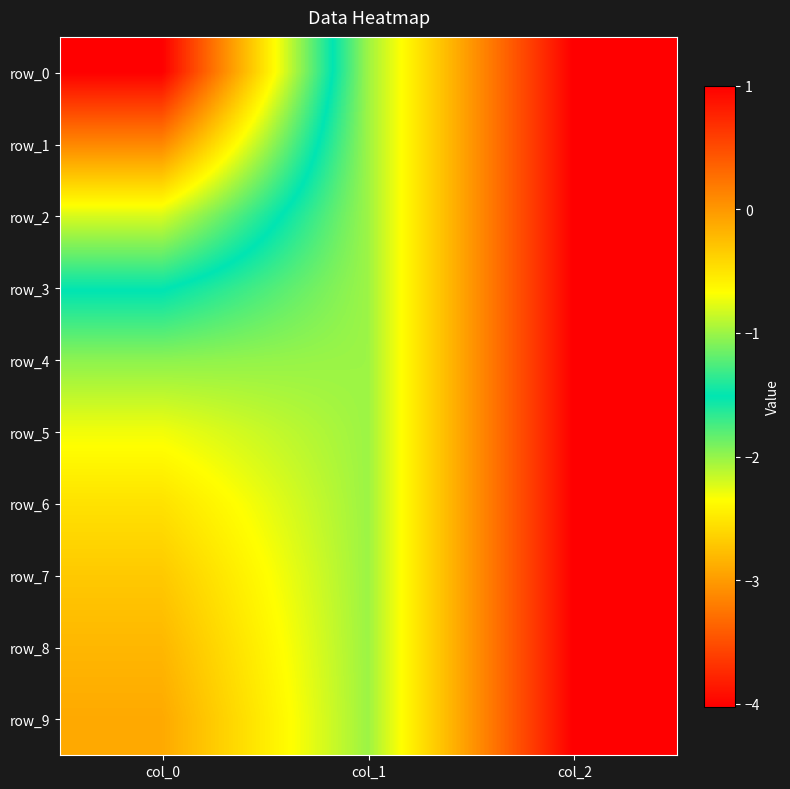

What is the difference between the row_3 values at col_0 and col_2?

2.5